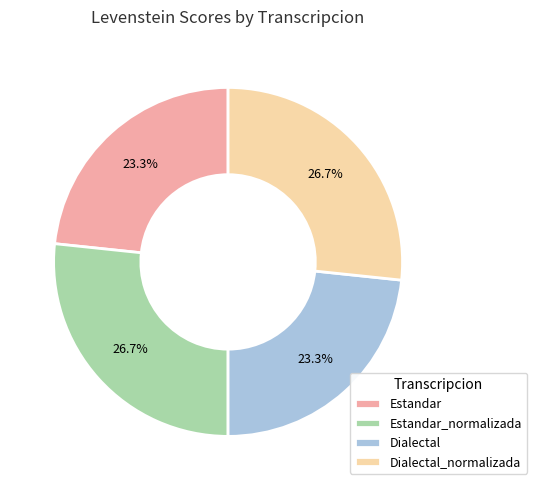

To the nearest percent, what is the combined percentage of Dialectal_normalizada and Estandar_normalizada?

53%